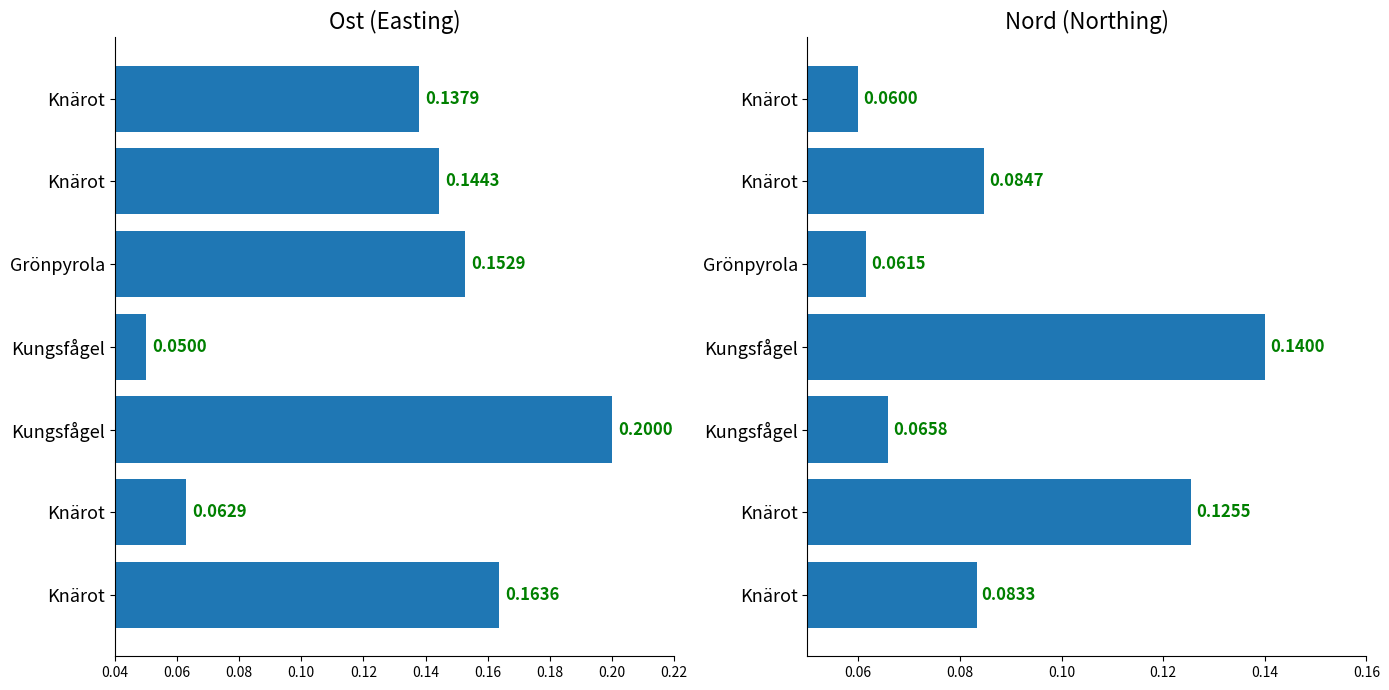

Is it true that Ost equals 0.1 at Knärot?

False